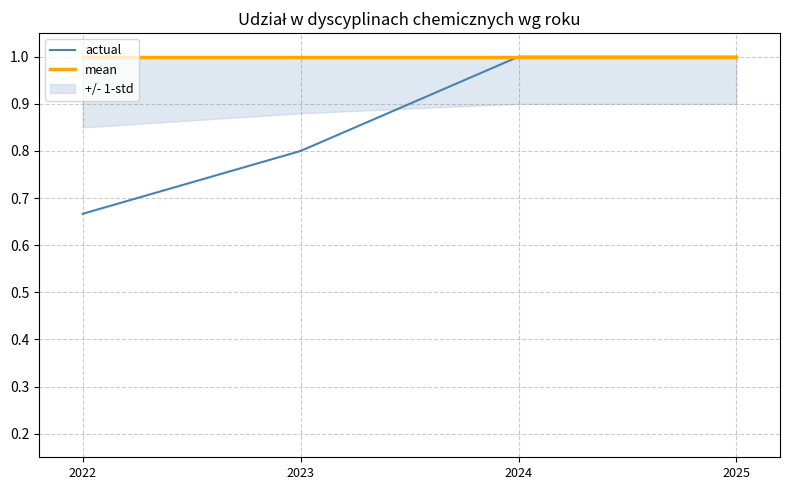

Between 2022 and 2025, which series saw the biggest shift?

actual